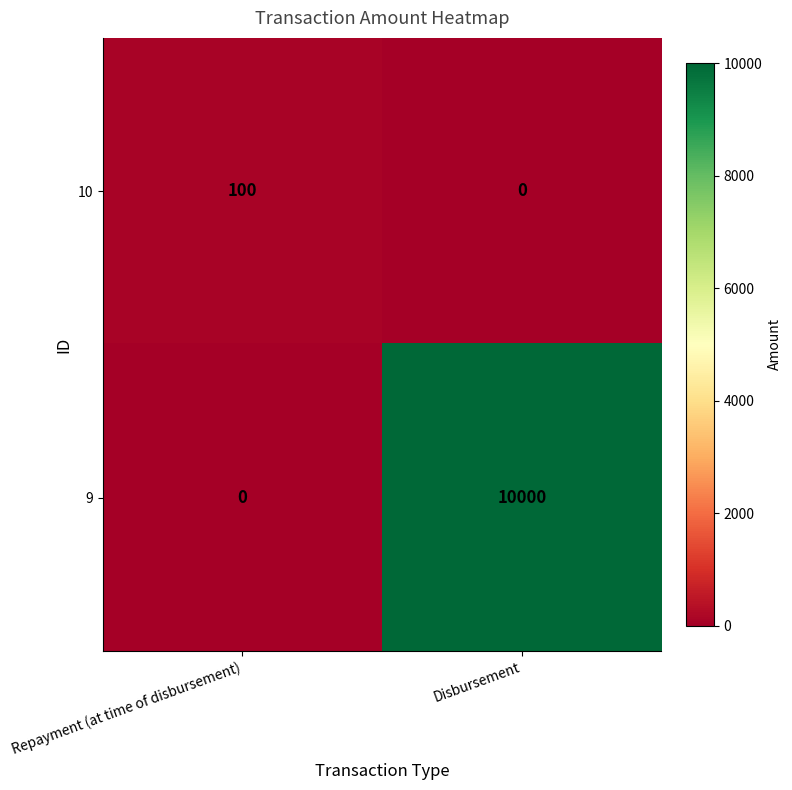

What is the total value across all series at Repayment (at time of disbursement)?

100